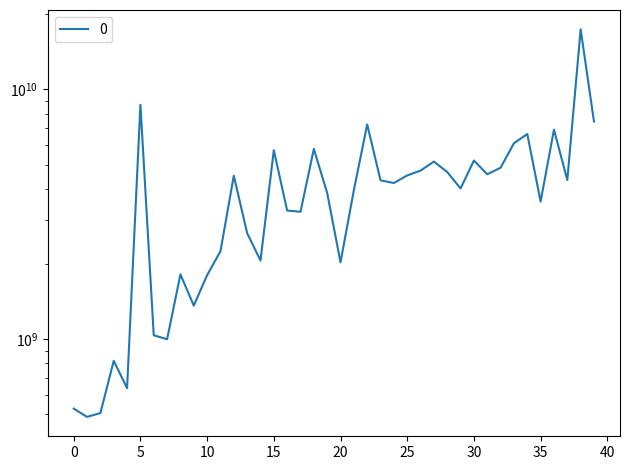

How many points are lower than both their immediate neighbors (excluding endpoints)?

12